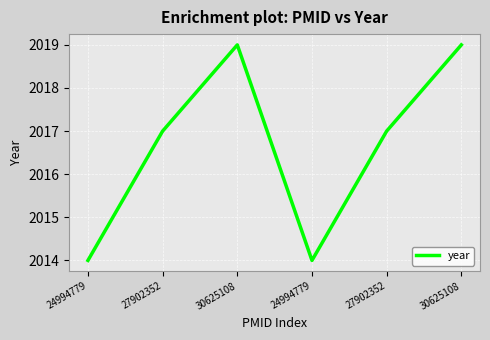

What is the smallest value displayed?

2014